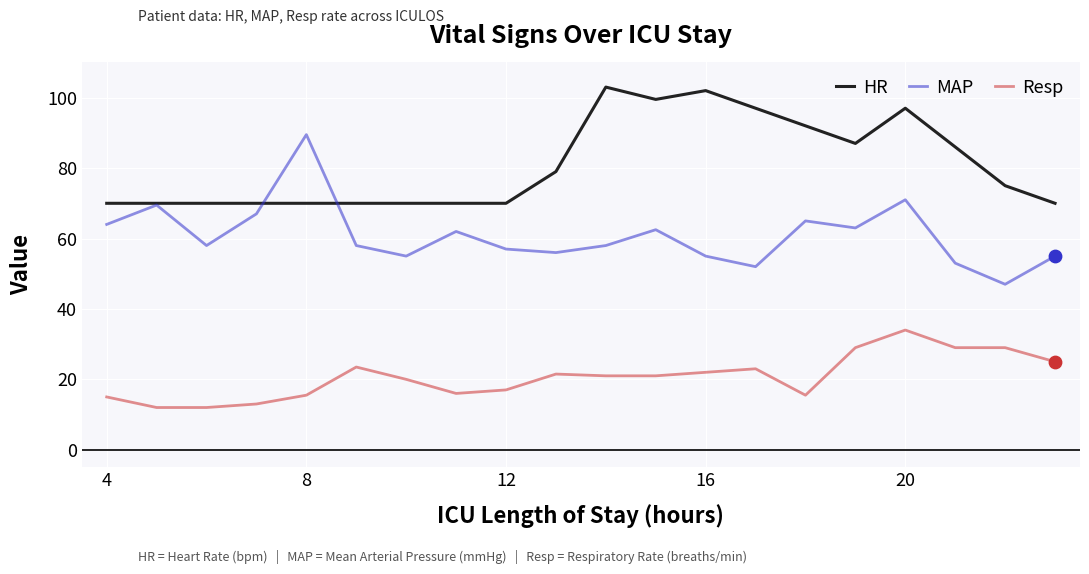

True or false: MAP and Resp cross at least once.

False